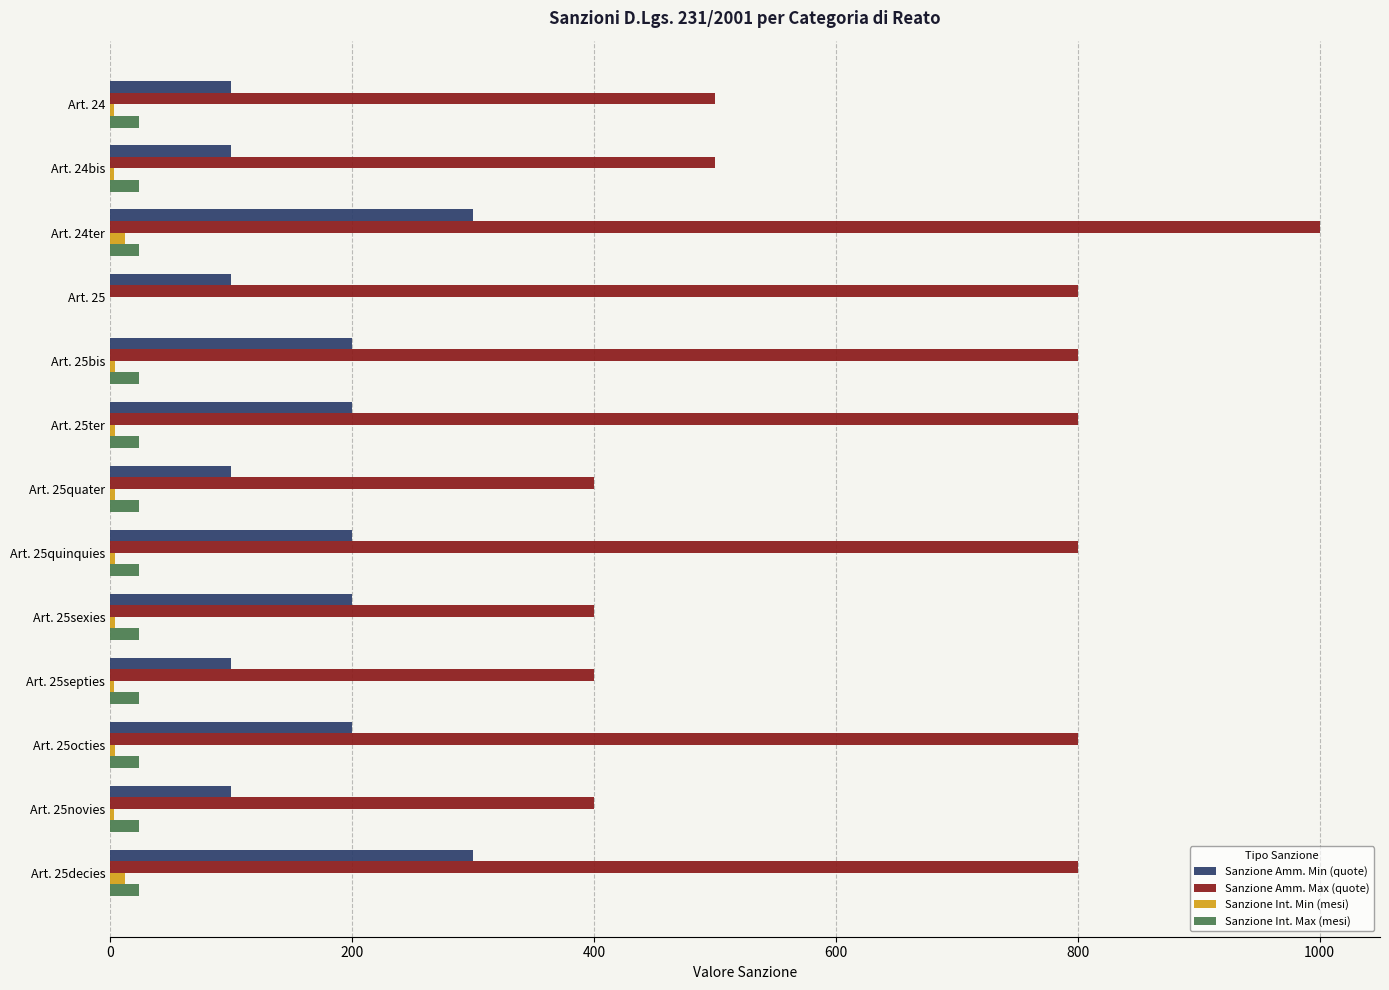

Which series has the largest total across all categories?

Sanzione Amm. Max (quote)